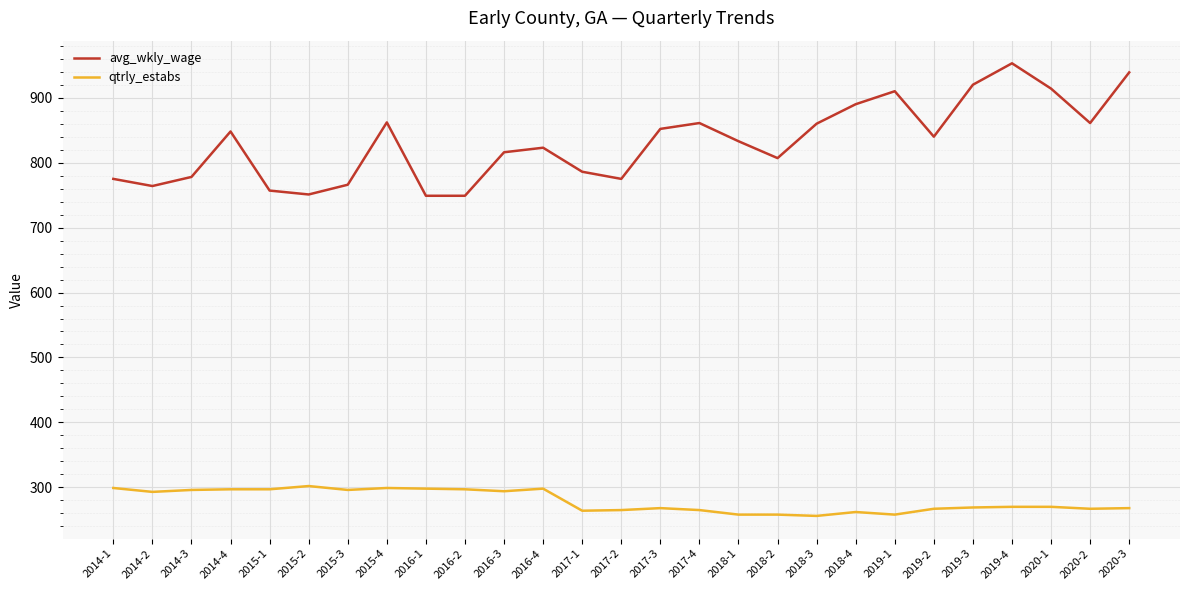

Which series has the widest spread of values?

avg_wkly_wage